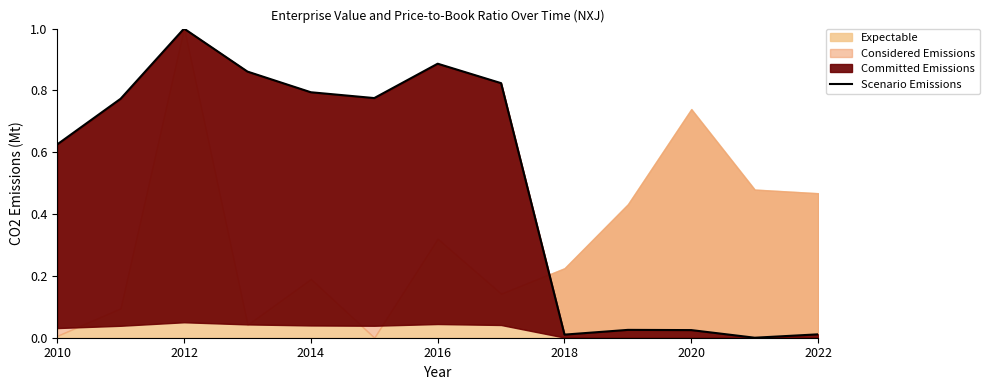

What is the difference between the maximum and second lowest values?

1.0